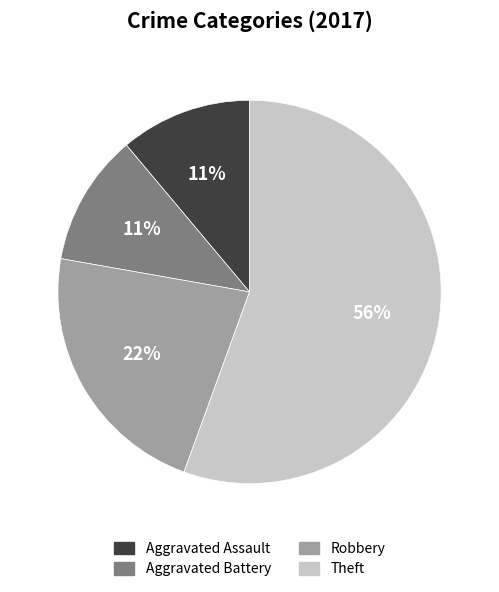

Which slice represents more than half of the pie?

Theft